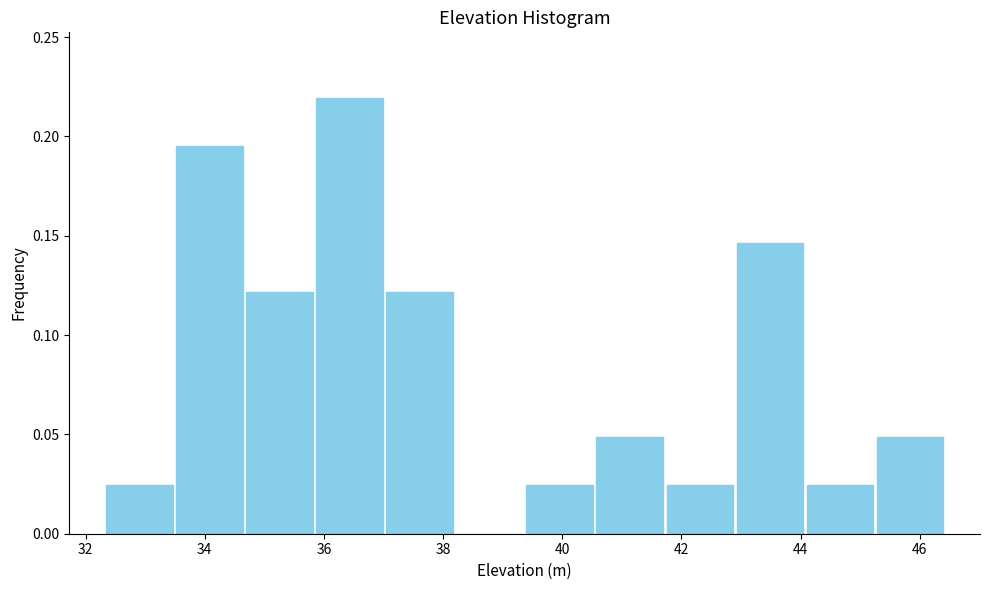

How tall is the bar that spans 33.4 to 34.6 on the x-axis? Neither the bar edges nor the heights are printed on the chart, so give them approximately, as read against the axes.

0.195